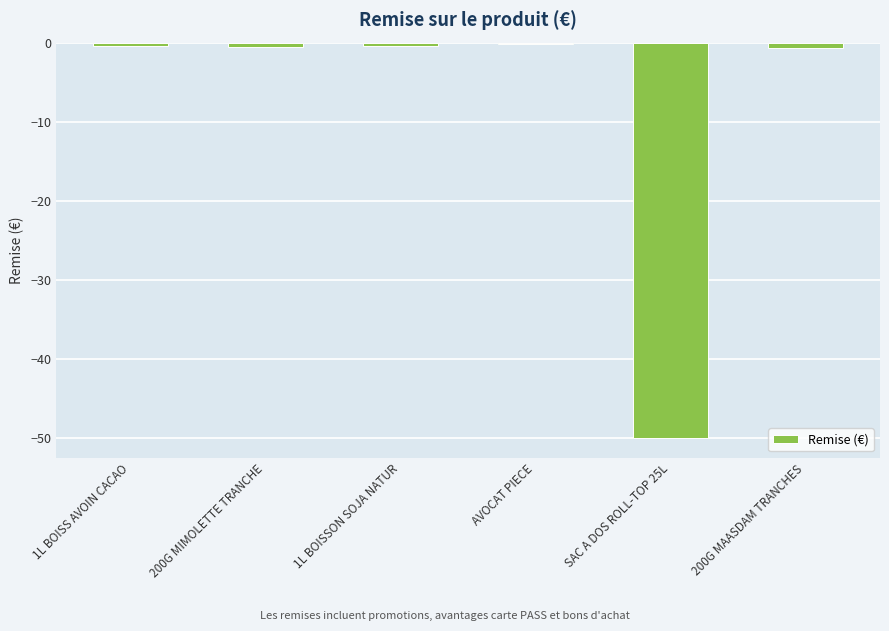

How many bars are there in total?

6